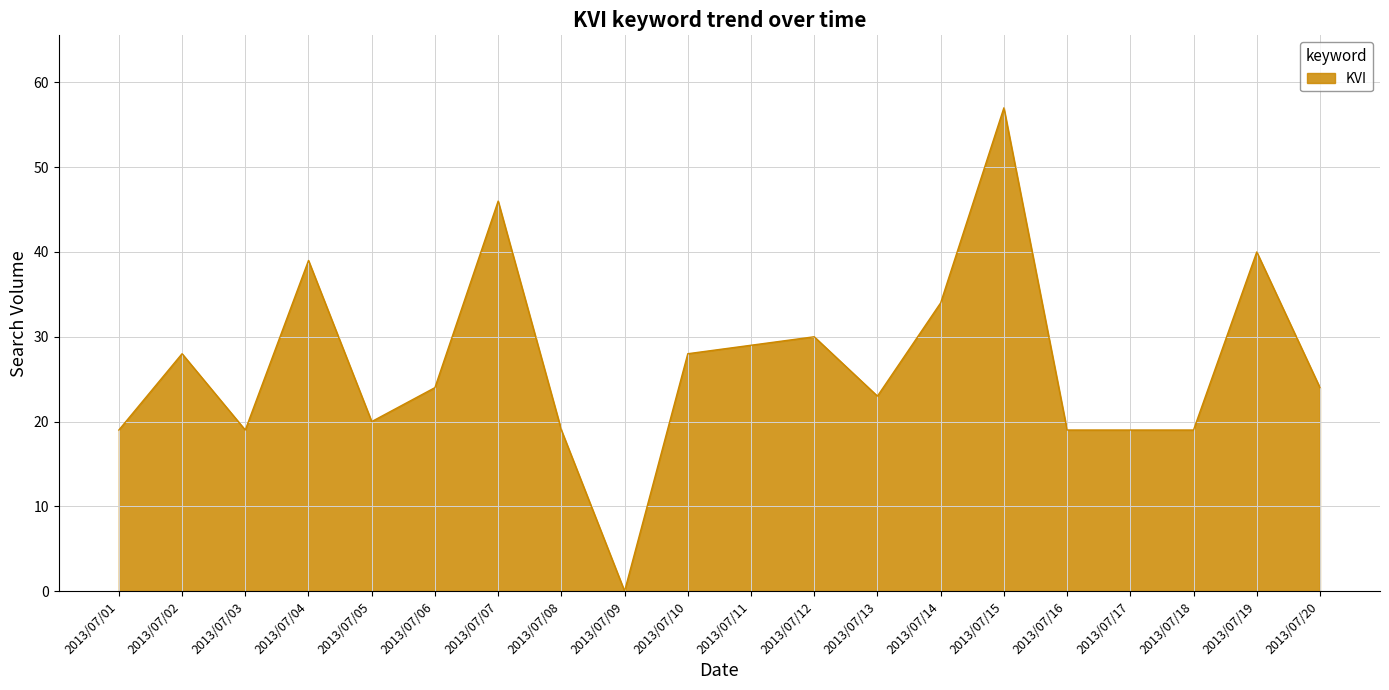

Which has a higher value, 2013/07/19 or 2013/07/14?

2013/07/19